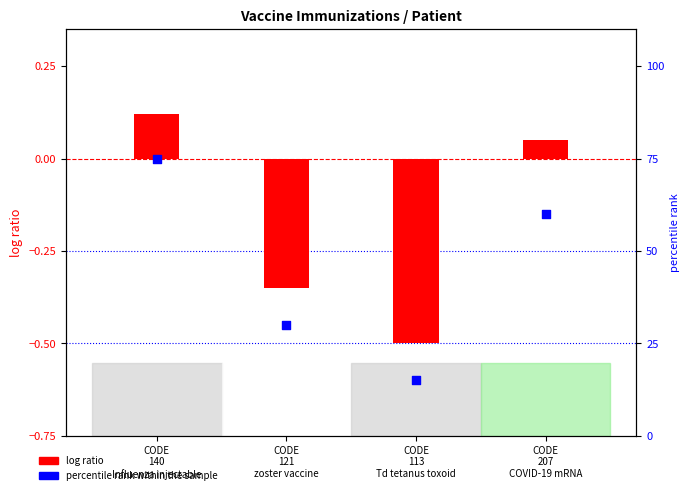

What is the change in value from CODE
121
zoster vaccine to CODE
207
COVID-19 mRNA?

+30